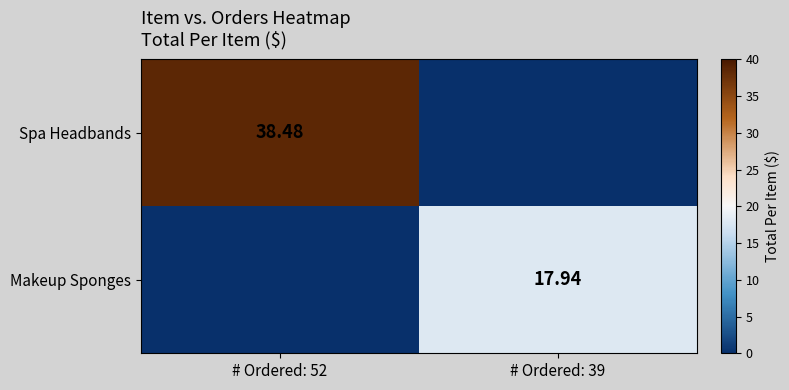

What is the spread (max minus min) of values at # Ordered: 52?

38.5